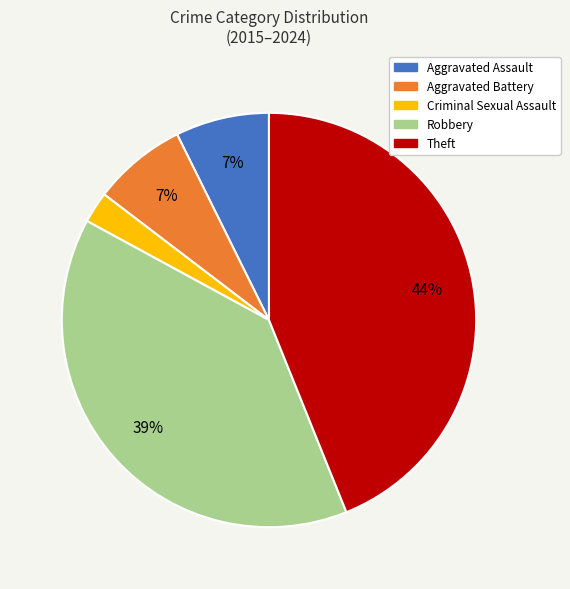

Between Criminal Sexual Assault and Robbery, which is larger?

Robbery